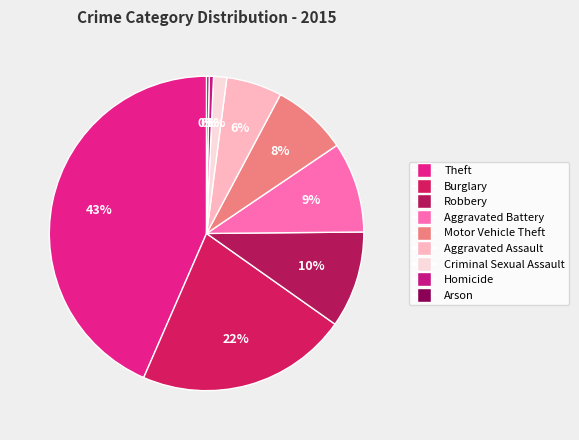

Is there any slice that represents more than half of the pie?

No